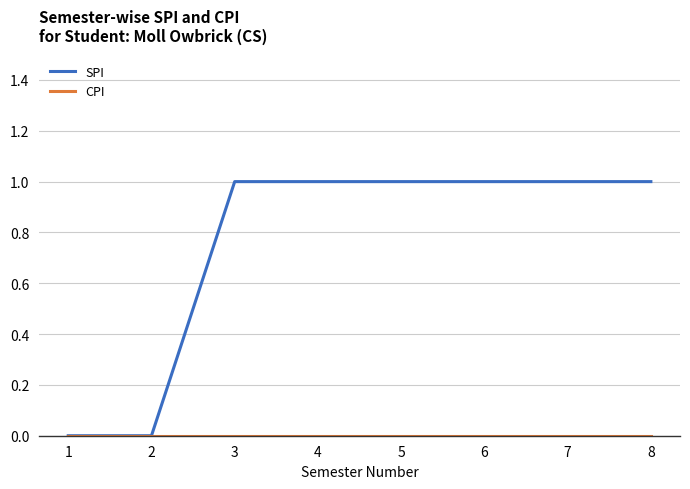

Which series has the largest range (max minus min)?

SPI